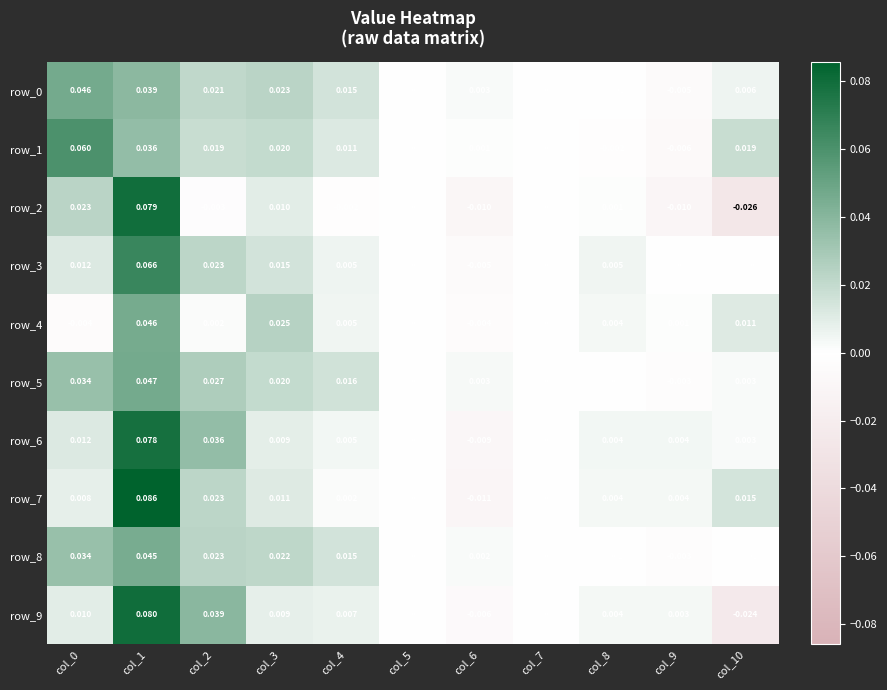

Is the value of row_2 at col_0 greater than the value of row_4 at col_0?

Yes